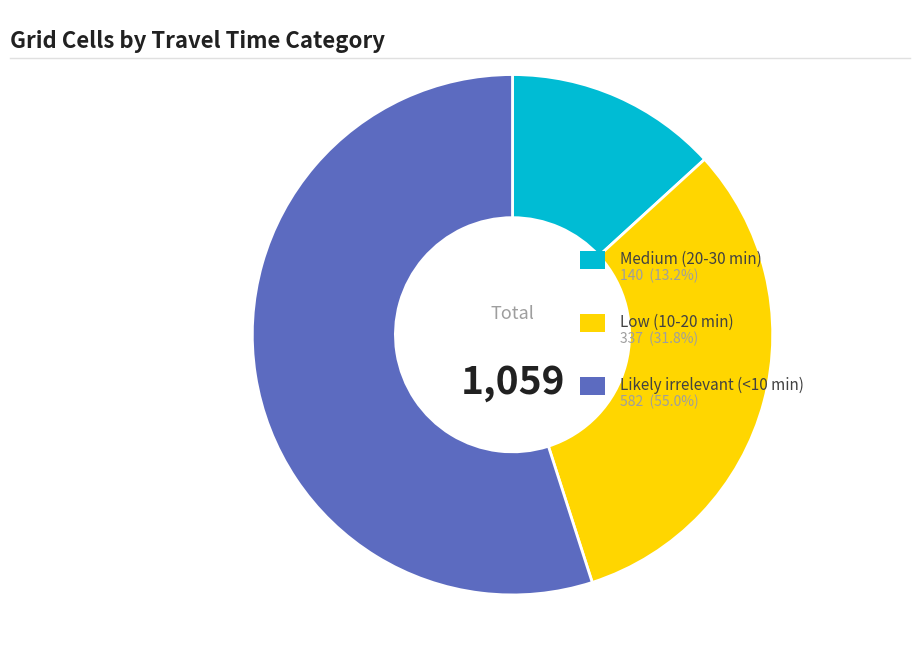

Does any single category account for the majority?

Yes